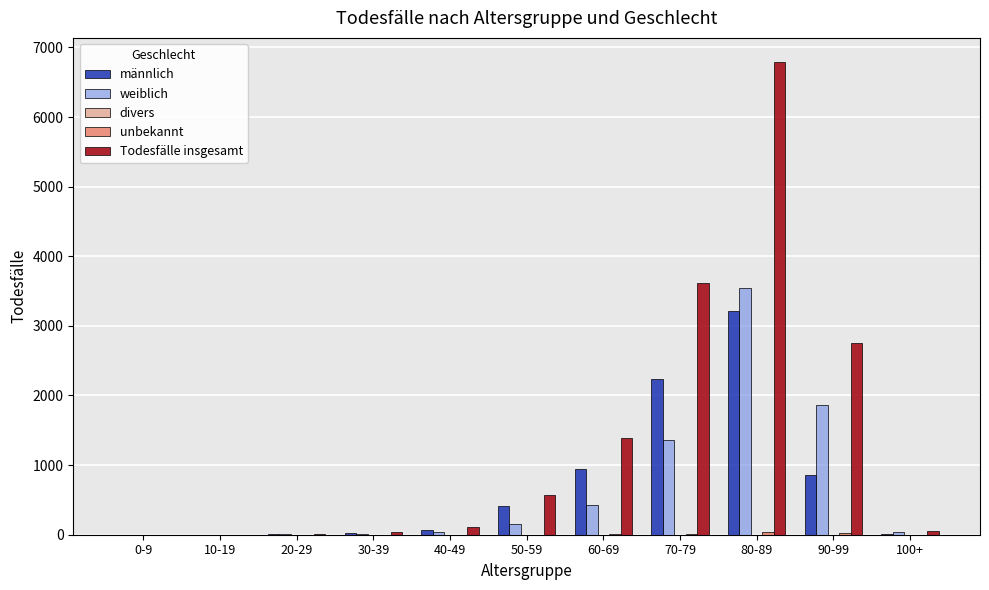

At which label is weiblich closest to 1772?

90-99